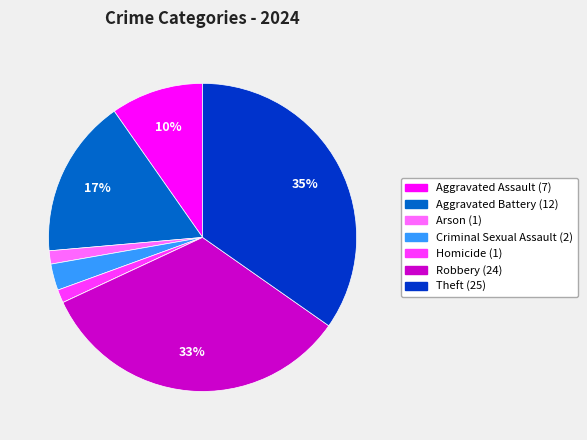

Is there a majority slice in this chart?

No